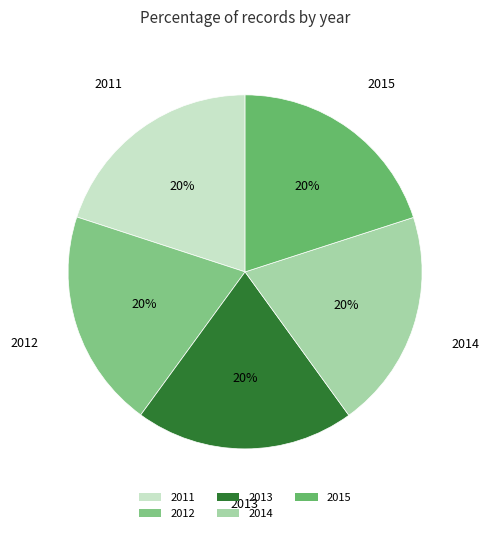

Is the sum of 2011 and 2015 greater than half?

No